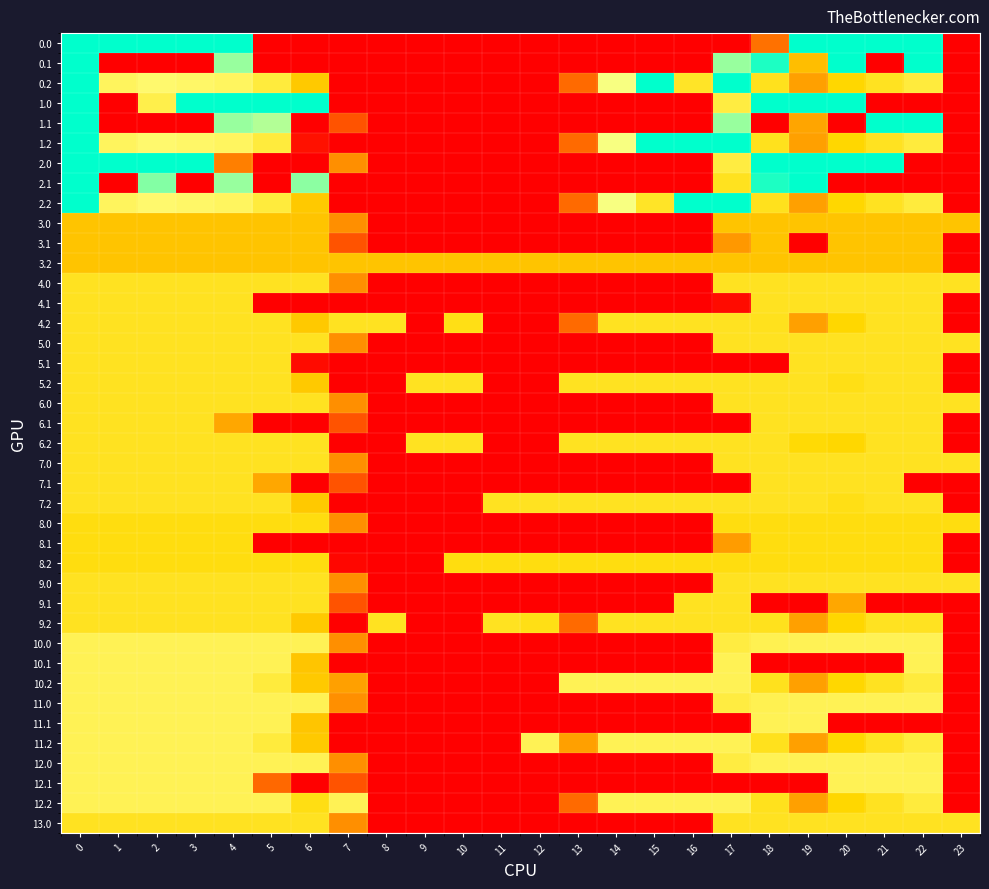

How many categories are shown in the chart?

24